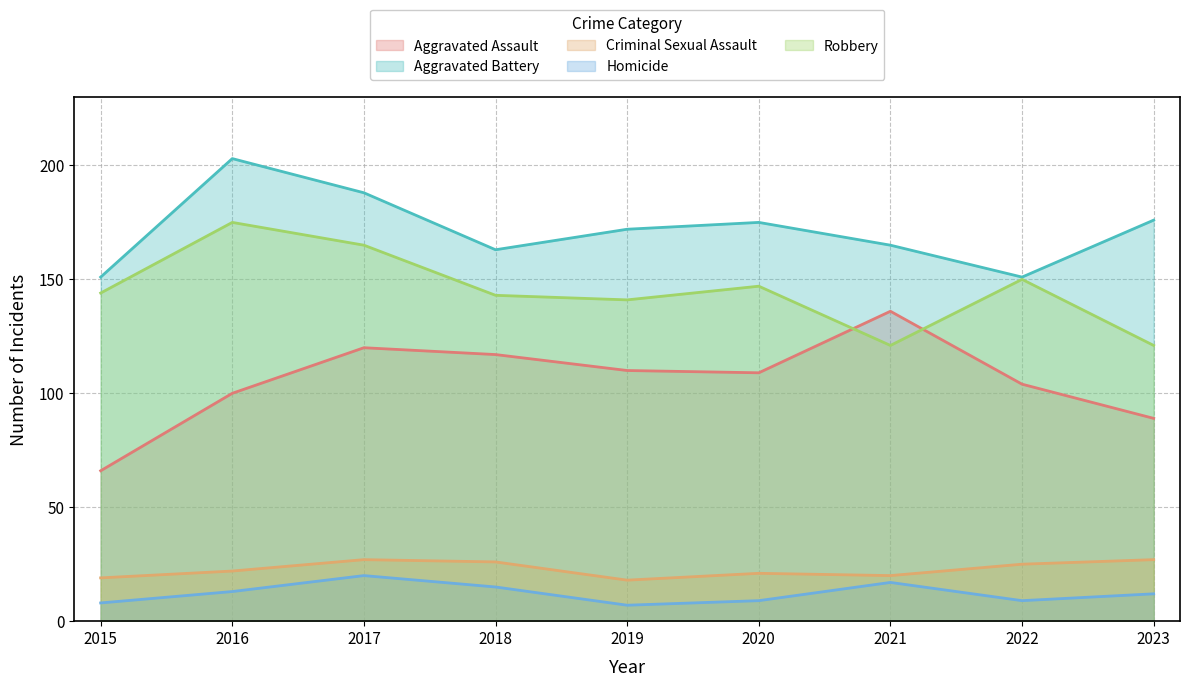

What is the sum of the Robbery values at 2017 and 2016?

340